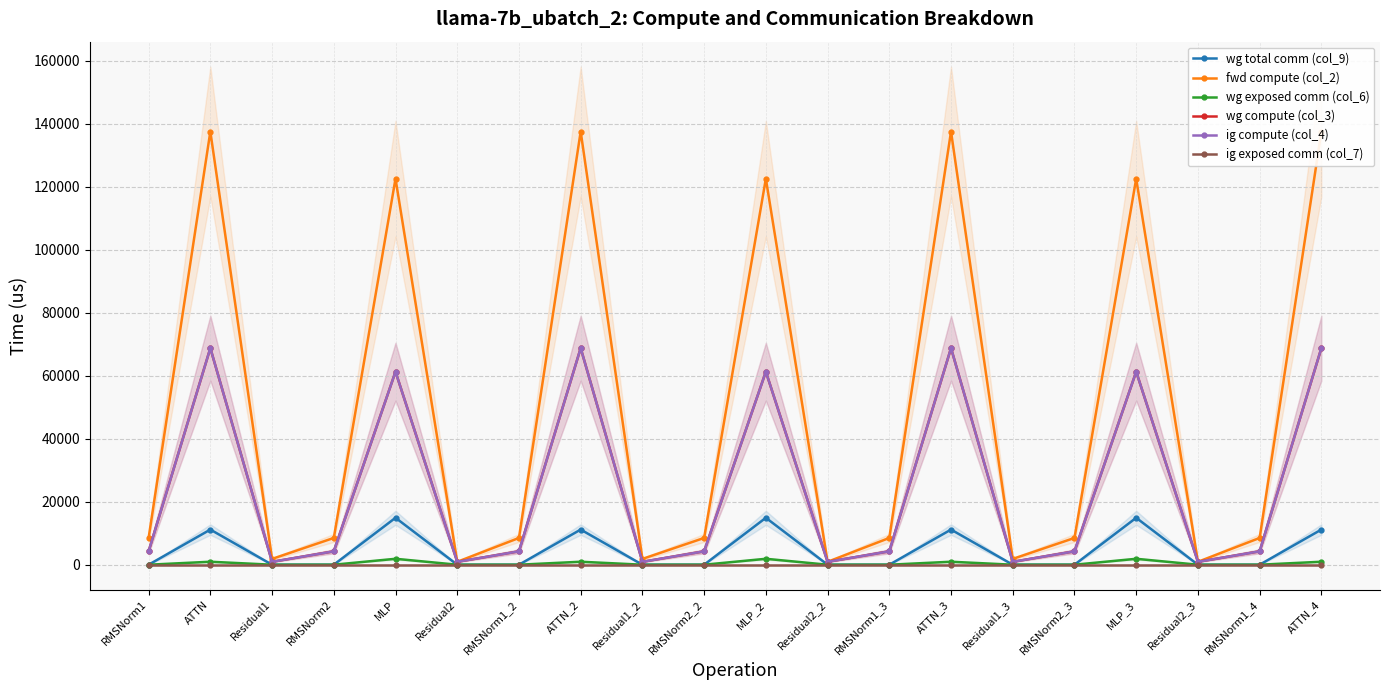

Which has a higher value, Residual1_2 or RMSNorm2?

Residual1_2